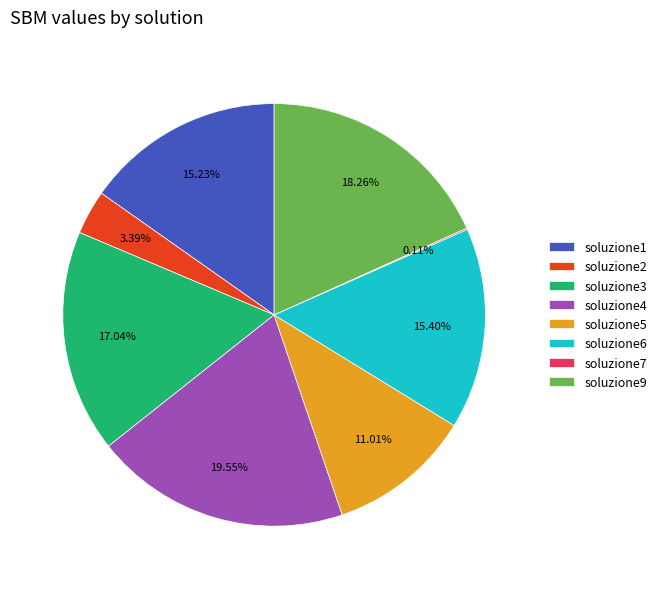

How much of the chart is everything except soluzione9?

81.7%